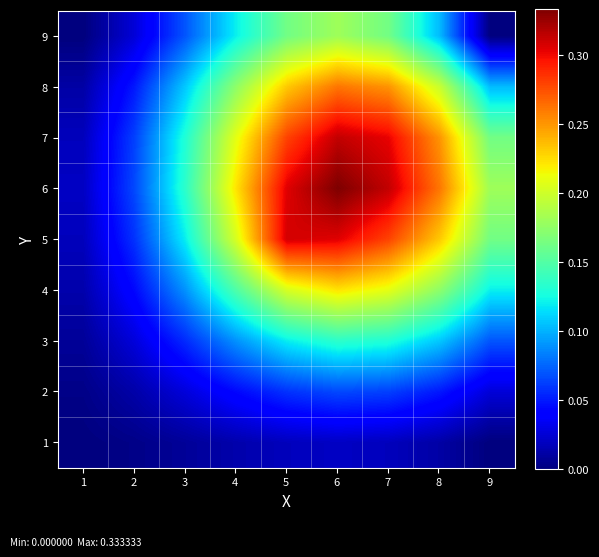

Reading left to right, extract all data points from this chart.

1: 1=0.0	2=0.0	3=0.0	4=0.0	5=0.0	6=0.0	7=0.0	8=0.0	9=0.0
2: 1=0.0	2=0.0	3=0.0	4=0.0	5=0.1	6=0.1	7=0.1	8=0.0	9=0.0
3: 1=0.0	2=0.0	3=0.1	4=0.1	5=0.1	6=0.1	7=0.1	8=0.1	9=0.1
4: 1=0.0	2=0.0	3=0.1	4=0.1	5=0.2	6=0.2	7=0.2	8=0.2	9=0.1
5: 1=0.0	2=0.1	3=0.1	4=0.2	5=0.3	6=0.3	7=0.3	8=0.2	9=0.2
6: 1=0.0	2=0.1	3=0.1	4=0.2	5=0.3	6=0.3	7=0.3	8=0.3	9=0.2
7: 1=0.0	2=0.1	3=0.1	4=0.2	5=0.3	6=0.3	7=0.3	8=0.3	9=0.2
8: 1=0.0	2=0.0	3=0.1	4=0.2	5=0.2	6=0.3	7=0.3	8=0.2	9=0.1
9: 1=0.0	2=0.0	3=0.1	4=0.1	5=0.2	6=0.2	7=0.2	8=0.1	9=0.0